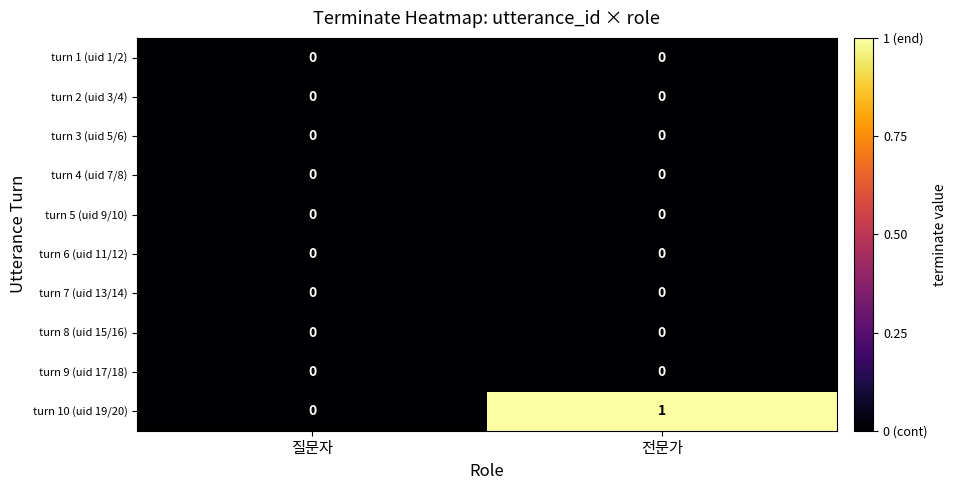

Reading left to right, transcribe all the data shown in this chart.

turn 1 (uid 1/2): 질문자=0	전문가=0
turn 2 (uid 3/4): 질문자=0	전문가=0
turn 3 (uid 5/6): 질문자=0	전문가=0
turn 4 (uid 7/8): 질문자=0	전문가=0
turn 5 (uid 9/10): 질문자=0	전문가=0
turn 6 (uid 11/12): 질문자=0	전문가=0
turn 7 (uid 13/14): 질문자=0	전문가=0
turn 8 (uid 15/16): 질문자=0	전문가=0
turn 9 (uid 17/18): 질문자=0	전문가=0
turn 10 (uid 19/20): 질문자=0	전문가=1